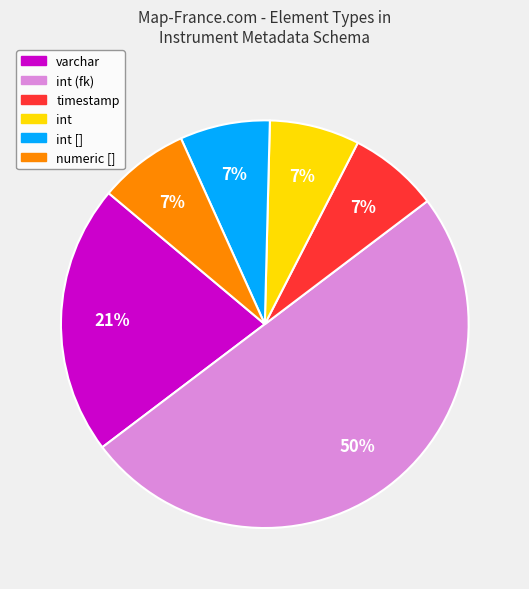

Count the number of slices in the pie.

6